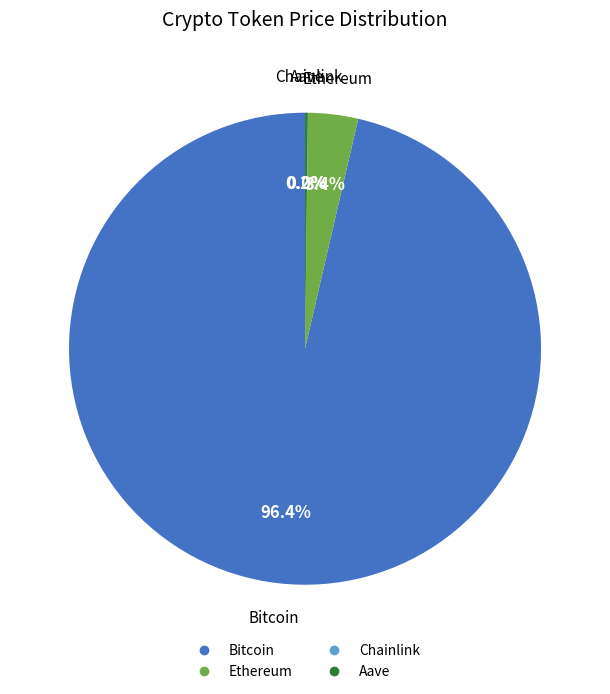

Which category accounts for the majority?

Bitcoin